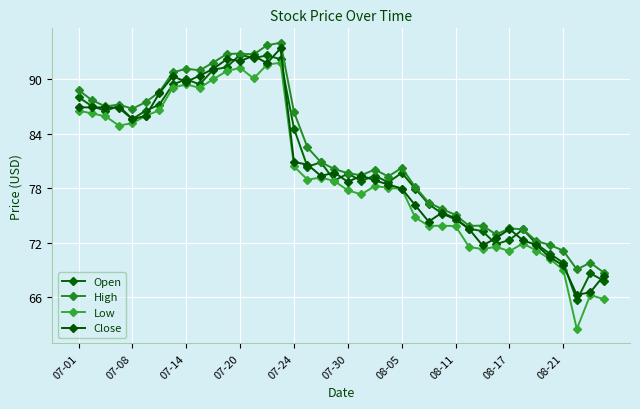

List the series in order of their peak value, highest first.

High, Close, Open, Low